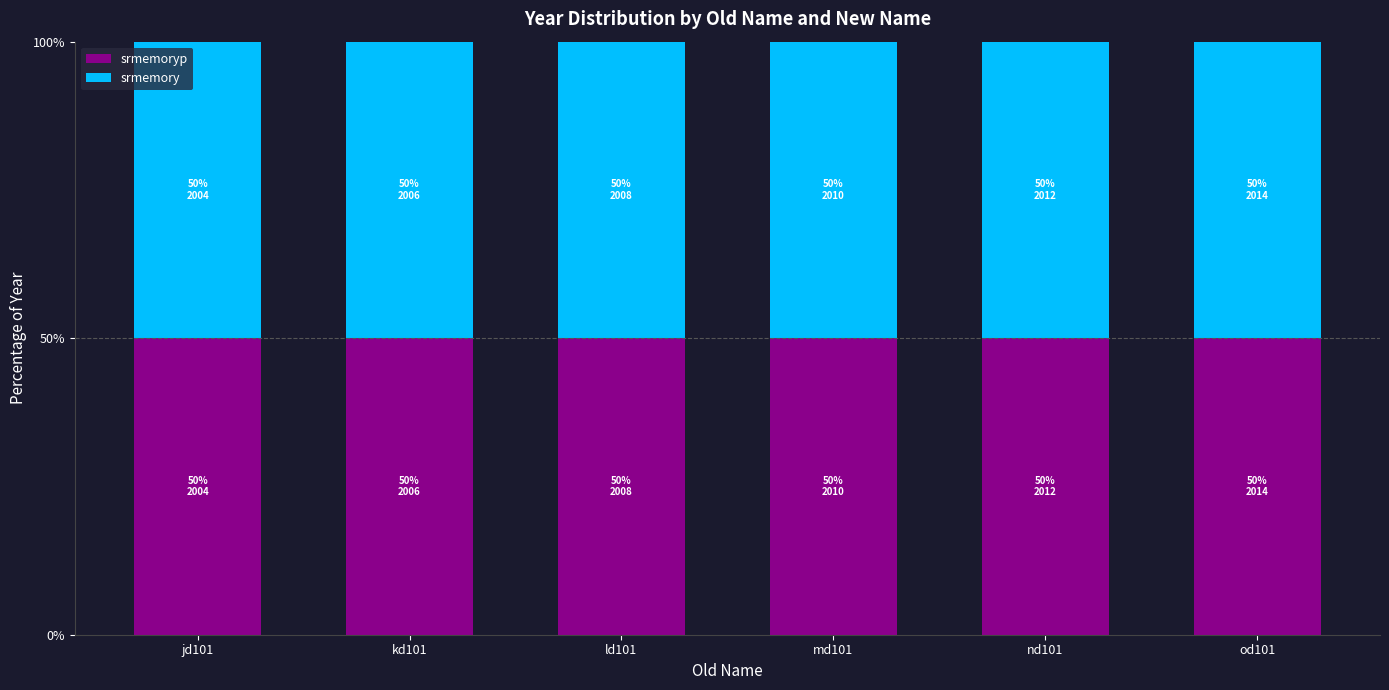

Between md101 and nd101, which series saw the biggest shift?

srmemory